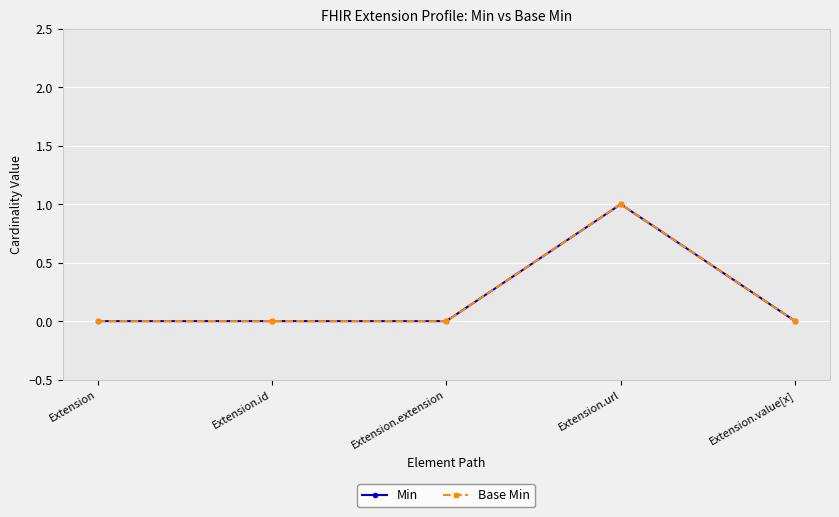

Which series has the widest spread of values?

Min